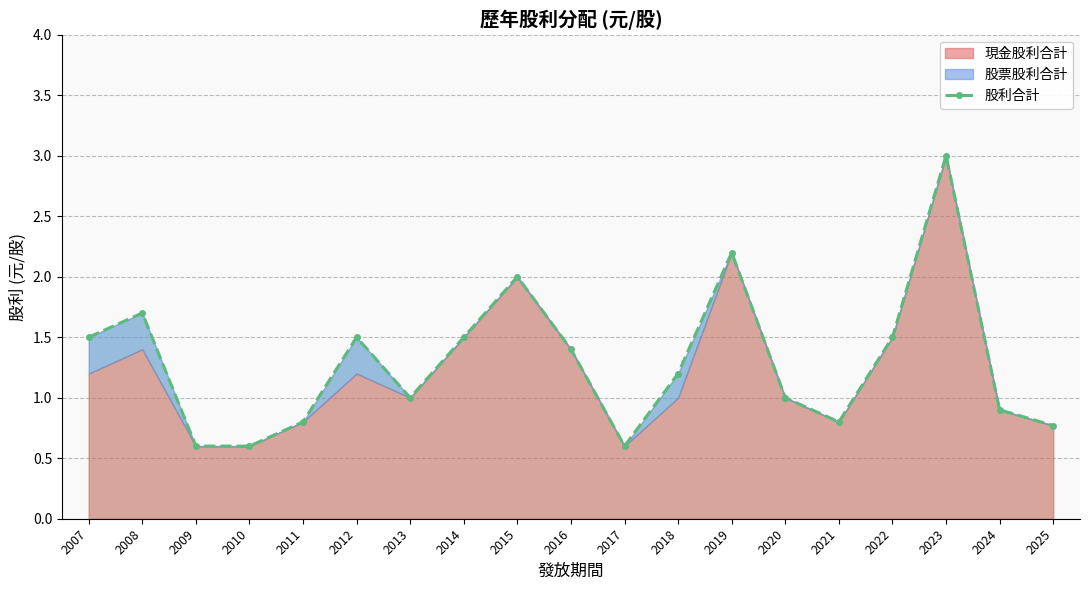

What is the sum of all values?

24.6